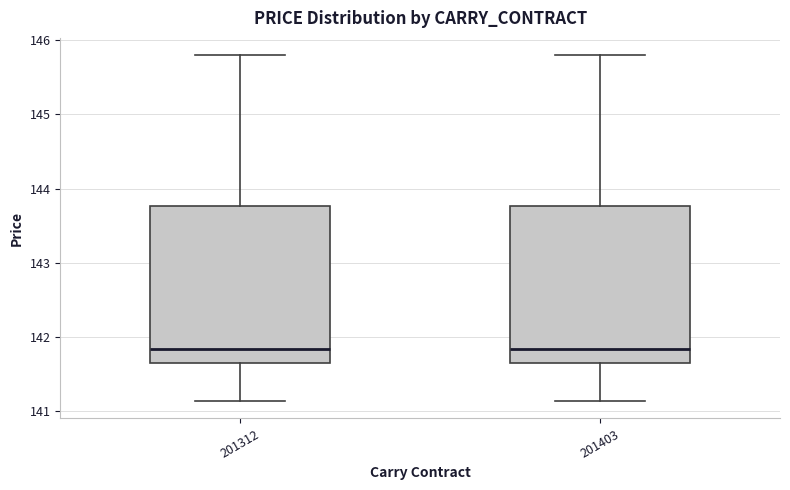

Reading left to right, read every box against the y-axis: the position of its median line, the range the box covers, and the ends of its whiskers. The values are not printed on the chart, so give them approximately, as read against the axis.

201312: median 141.8, box 141.6 to 143.8, whiskers 141.1 to 145.8
201403: median 141.8, box 141.6 to 143.8, whiskers 141.1 to 145.8